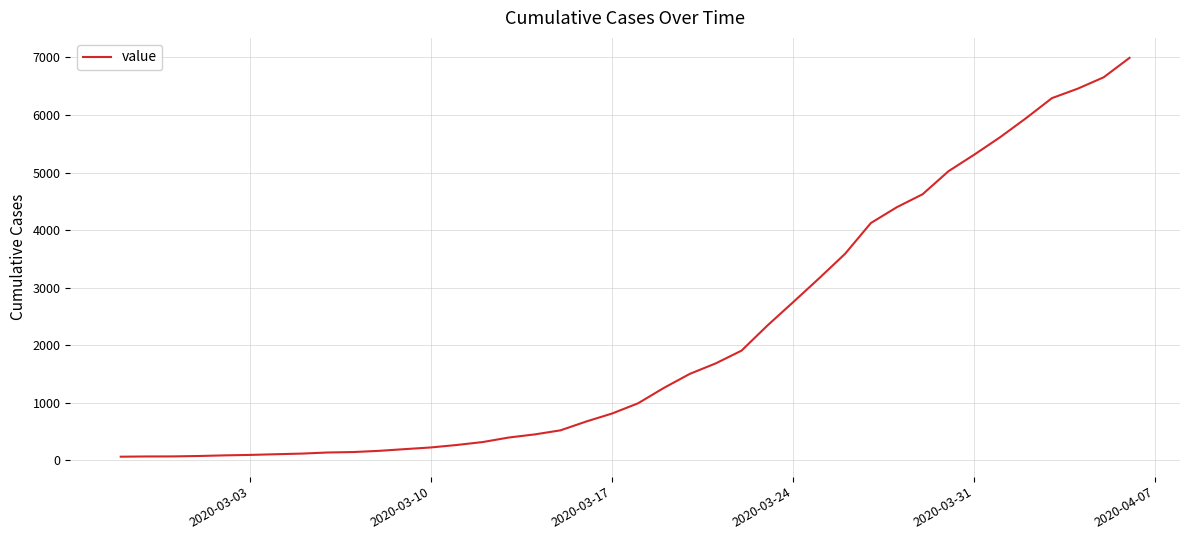

What is the greatest value displayed?

6994